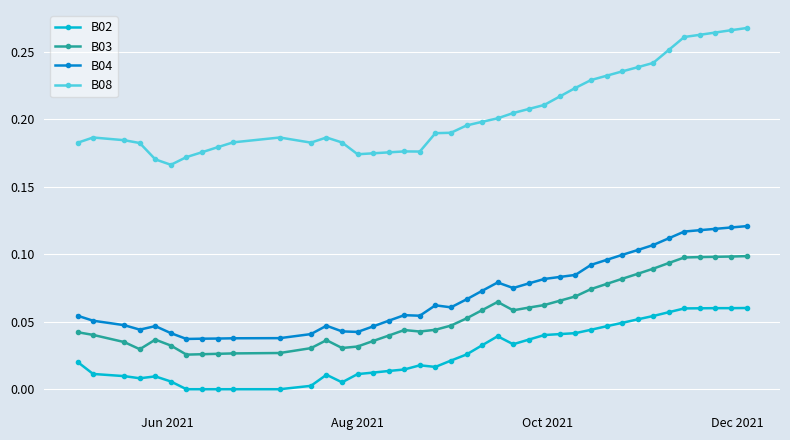

List the series in order of their peak value, lowest first.

B02, B03, B04, B08